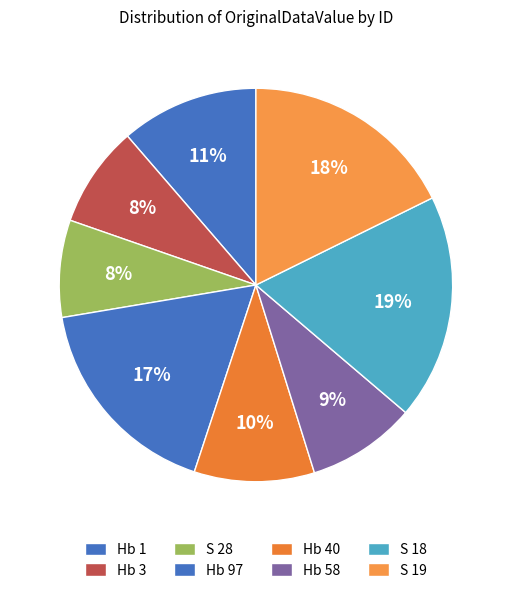

True or false: S 19 accounts for 18% of the total.

True